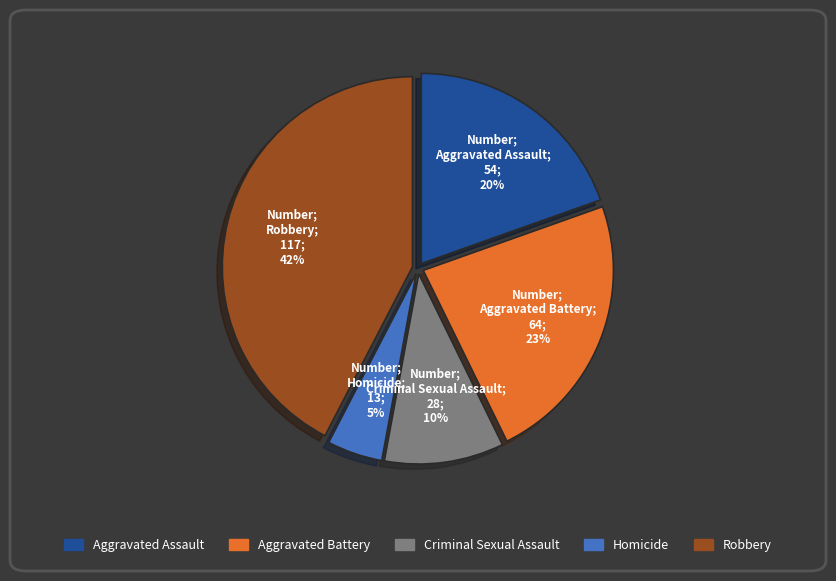

Is it true that Robbery is 42% of the pie?

True